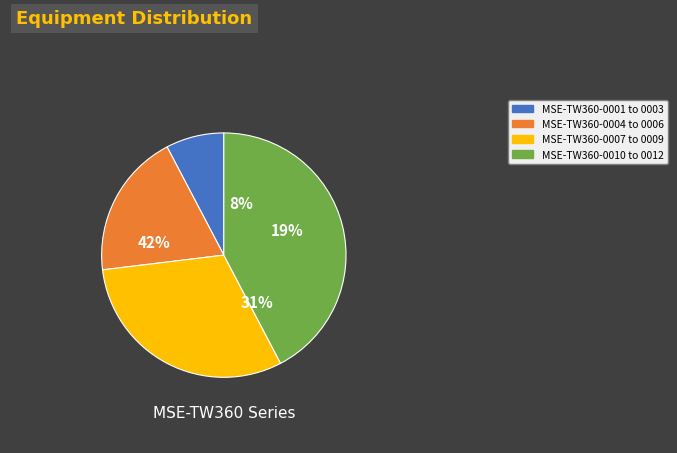

What is the smallest slice in the pie chart?

MSE-TW360-0001